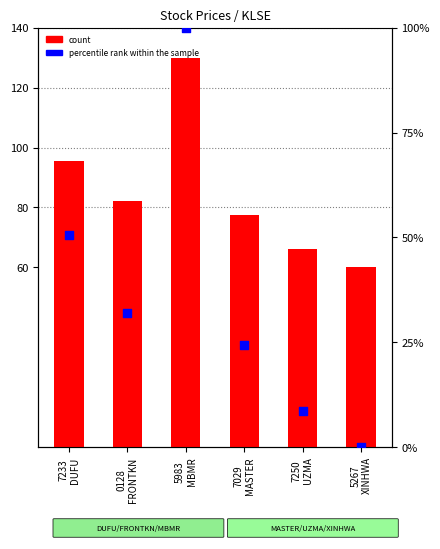

Which series reaches the maximum Y coordinate?

count